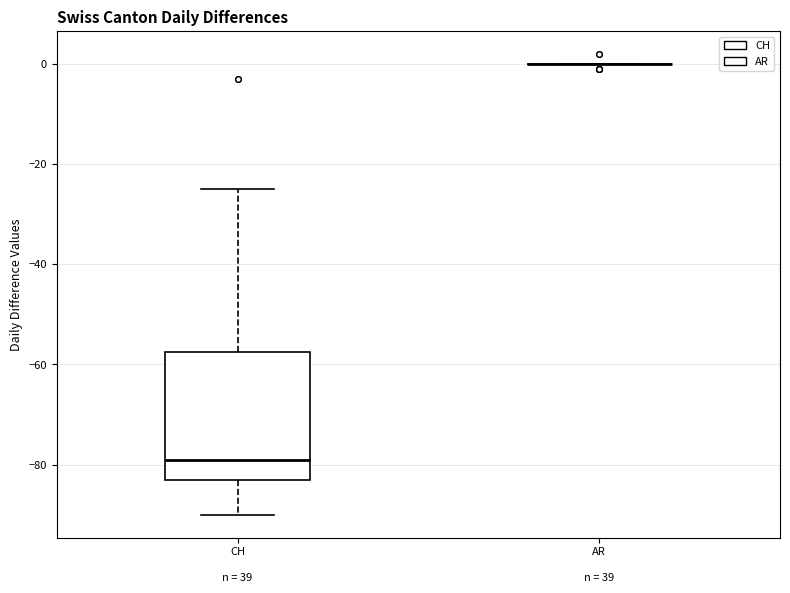

Comparing the boxes themselves (not the whiskers), which one is the tallest?

CH